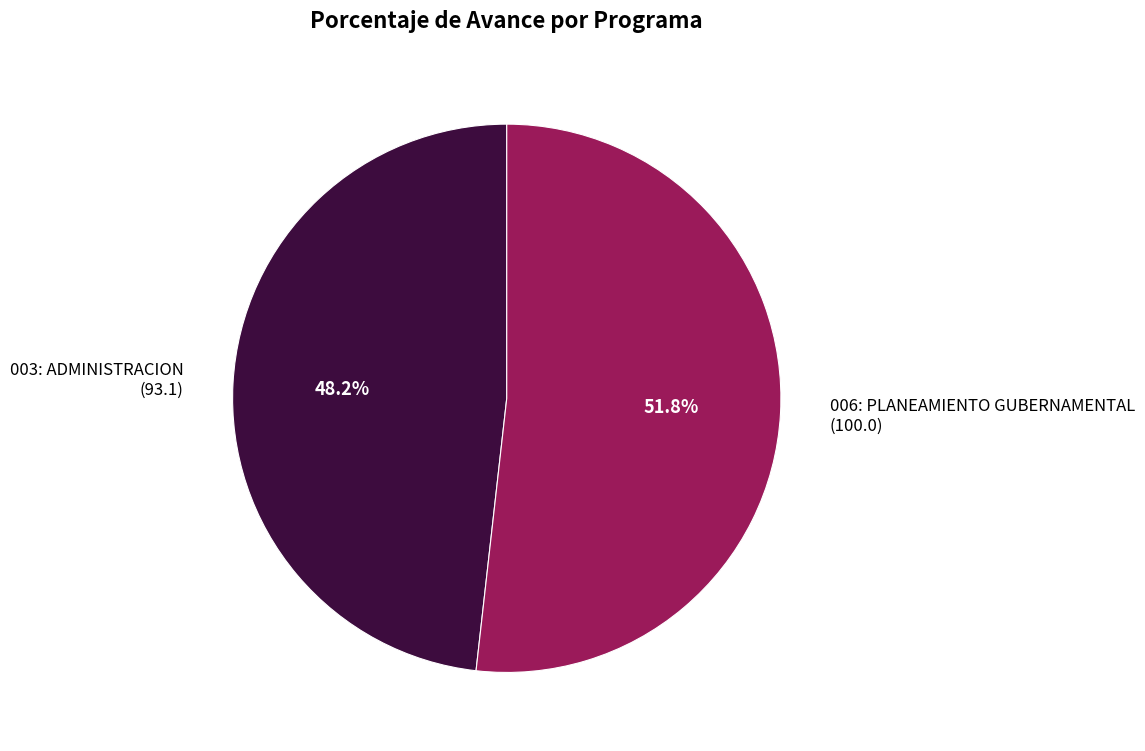

To the nearest percent, what portion does 006: PLANEAMIENTO GUBERNAMENTAL represent?

52%